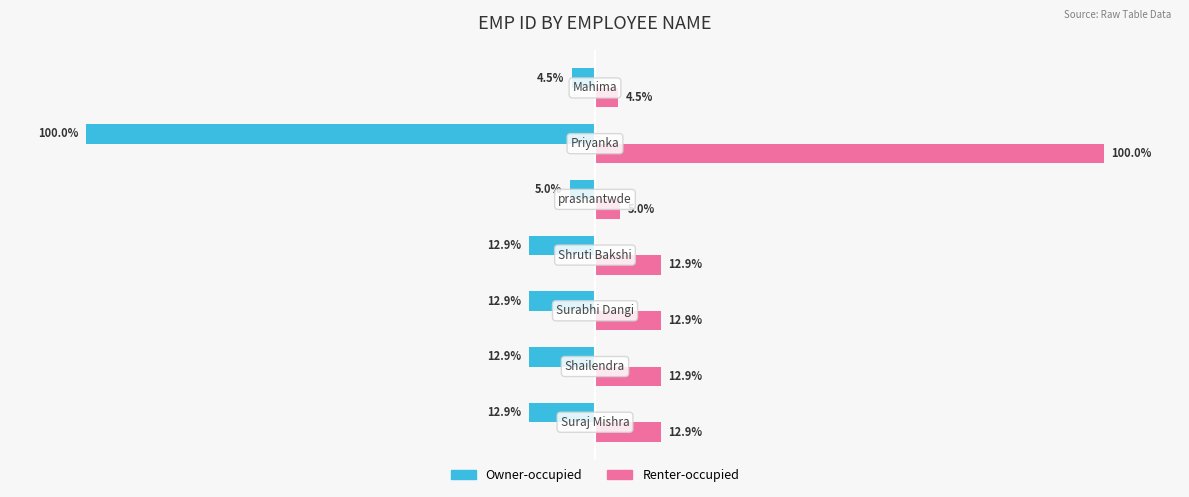

List the series in order of their peak value, highest first.

Renter-occupied, Owner-occupied